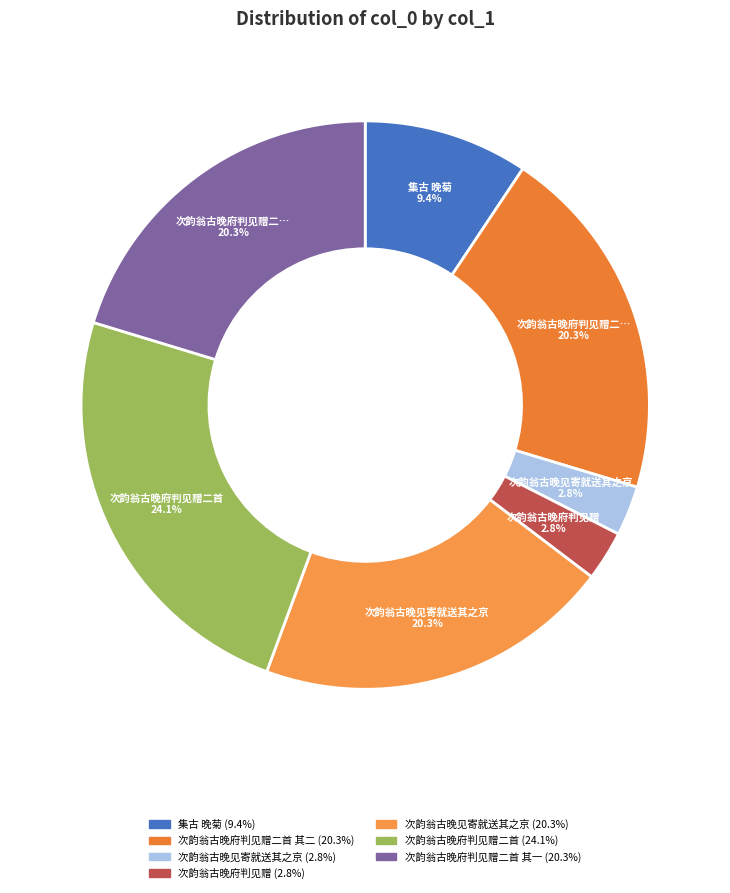

To the nearest percent, what is the average slice percentage?

14%